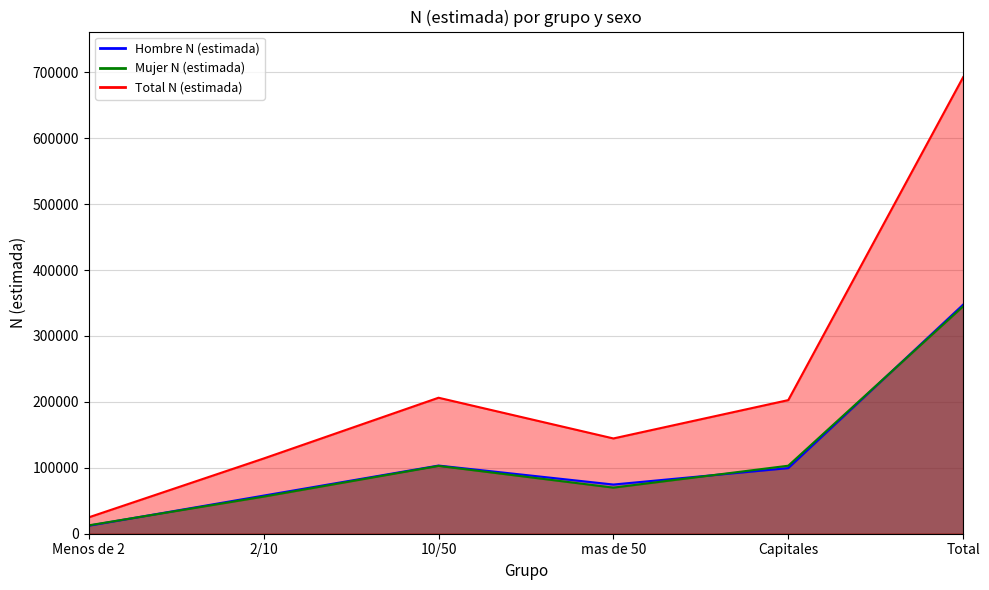

Does the chart have visible grid lines?

Yes